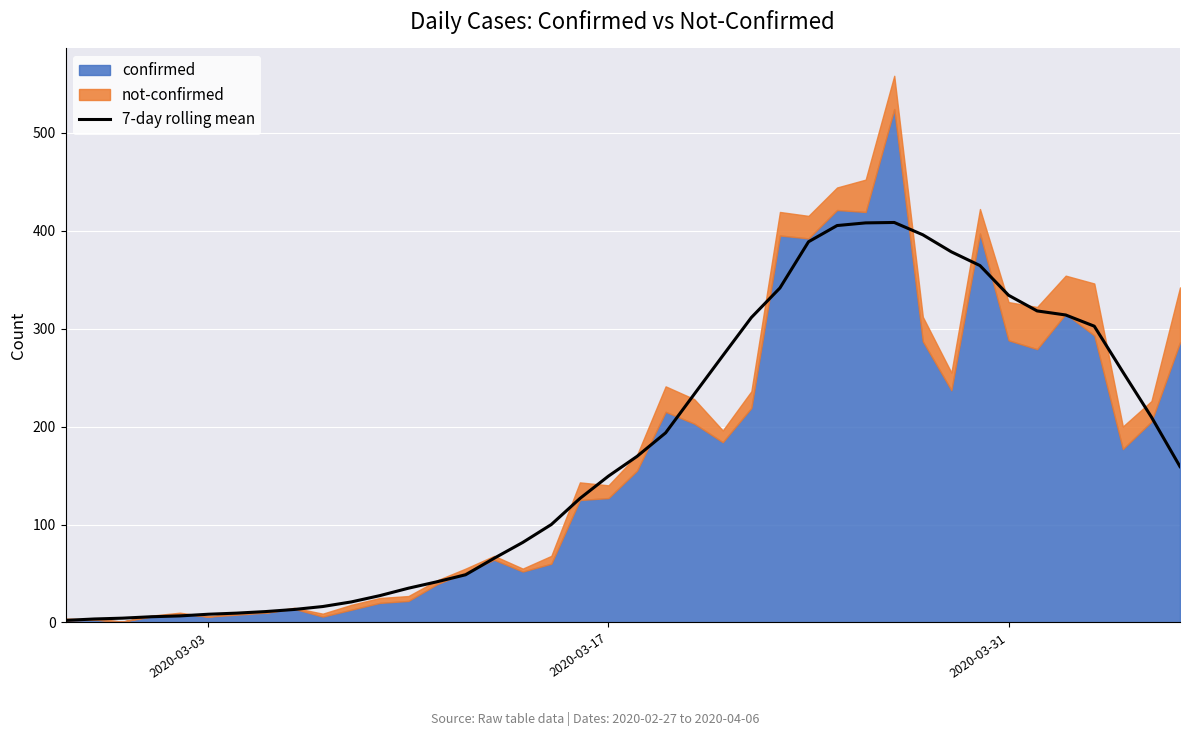

How many points are higher than both their immediate neighbors (excluding endpoints)?

1